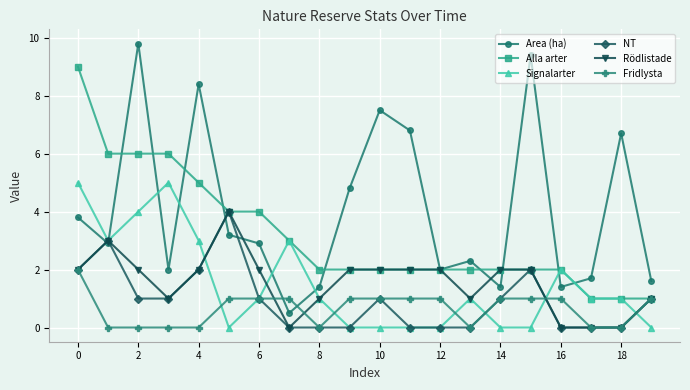

What is the sum of all Fridlysta values?

13.0